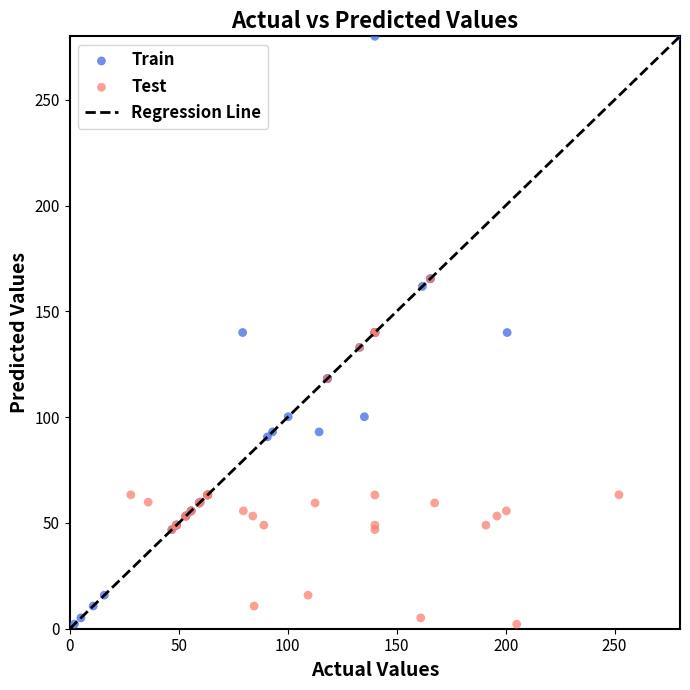

Which series contains the highest Y value?

Train